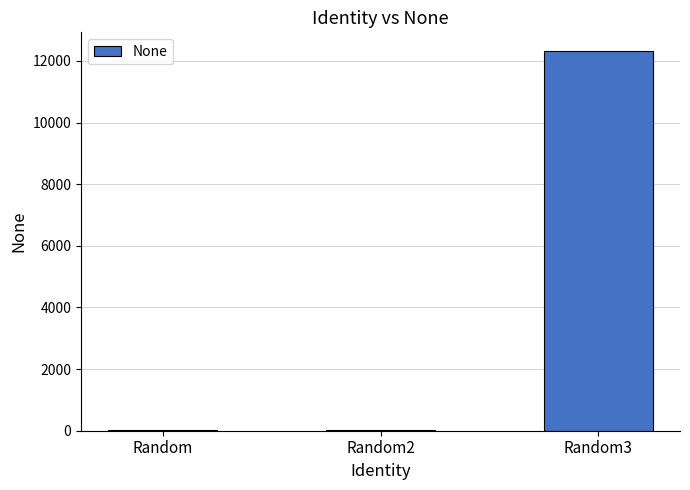

Count the number of categories in the chart.

3